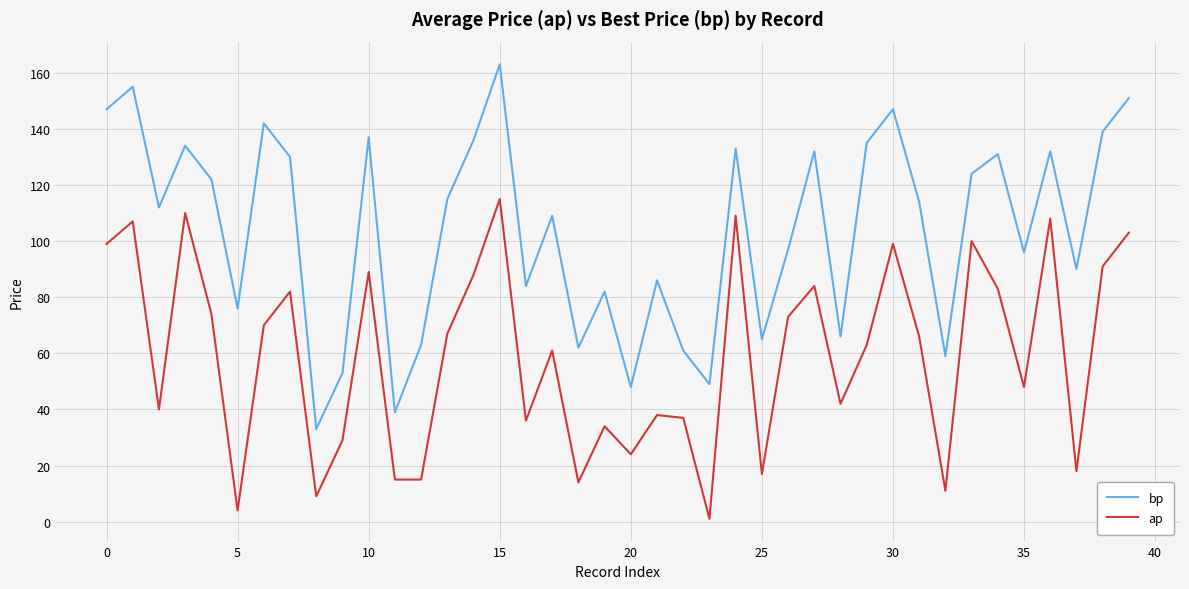

List the series in order of their overall mean, highest first.

bp, ap